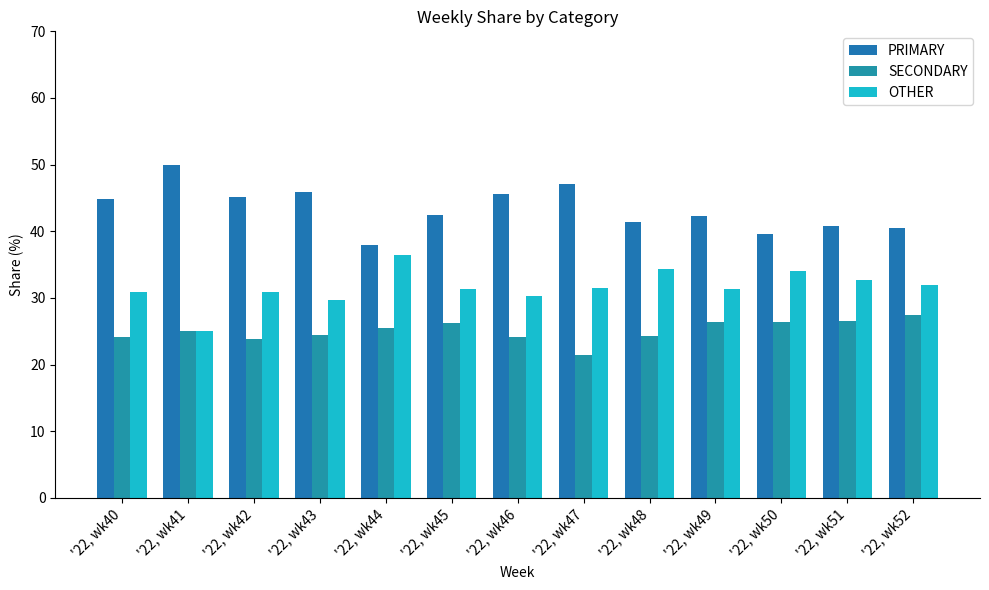

Does the chart contain any negative values?

No